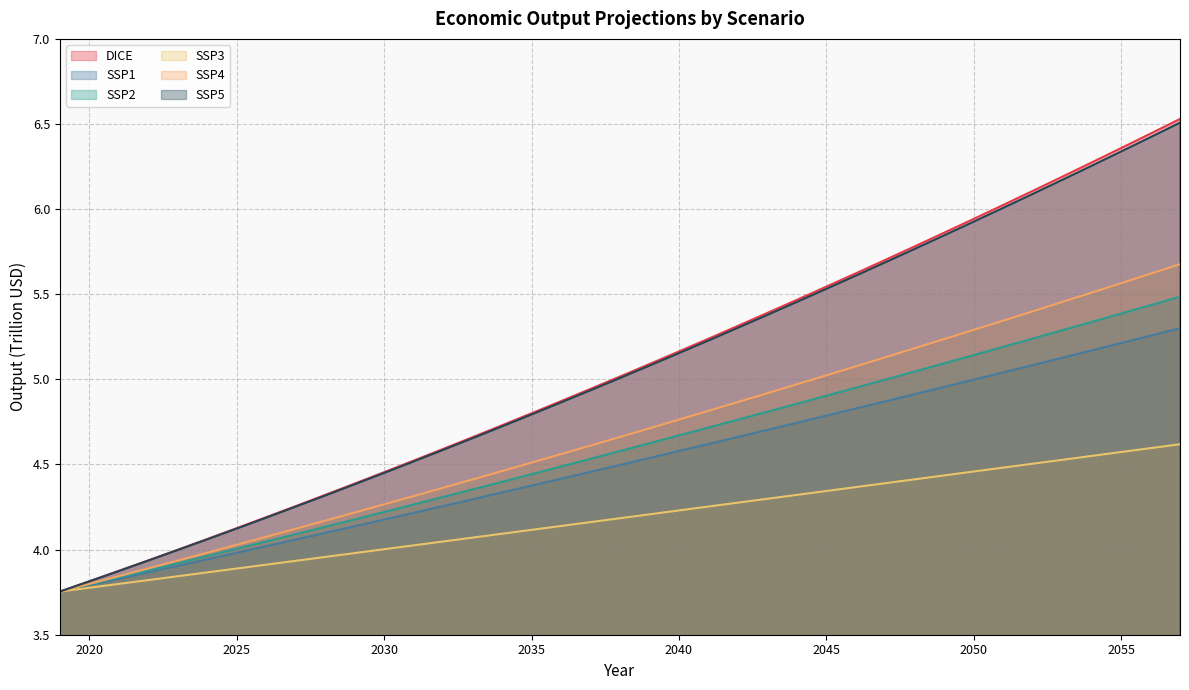

Reading right to left, list all the values displayed in this chart.

DICE: 6.5	6.4	6.4	6.3	6.2	6.1	6.0	5.9	5.9	5.8	5.7	5.6	5.5	5.5	5.4	5.3	5.2	5.2	5.1	5.0	4.9	4.9	4.8	4.7	4.7	4.6	4.5	4.5	4.4	4.3	4.3	4.2	4.1	4.1	4.0	3.9	3.9	3.8	3.8
SSP1: 5.3	5.3	5.2	5.2	5.1	5.1	5.0	5.0	5.0	4.9	4.9	4.8	4.8	4.7	4.7	4.7	4.6	4.6	4.5	4.5	4.5	4.4	4.4	4.3	4.3	4.3	4.2	4.2	4.1	4.1	4.1	4.0	4.0	3.9	3.9	3.9	3.8	3.8	3.8
SSP2: 5.5	5.4	5.4	5.3	5.3	5.2	5.2	5.1	5.1	5.0	5.0	5.0	4.9	4.9	4.8	4.8	4.7	4.7	4.6	4.6	4.5	4.5	4.4	4.4	4.4	4.3	4.3	4.2	4.2	4.1	4.1	4.0	4.0	4.0	3.9	3.9	3.8	3.8	3.8
SSP3: 4.6	4.6	4.6	4.6	4.5	4.5	4.5	4.5	4.4	4.4	4.4	4.4	4.3	4.3	4.3	4.3	4.3	4.2	4.2	4.2	4.2	4.1	4.1	4.1	4.1	4.0	4.0	4.0	4.0	4.0	3.9	3.9	3.9	3.9	3.8	3.8	3.8	3.8	3.8
SSP4: 5.7	5.6	5.6	5.5	5.5	5.4	5.3	5.3	5.2	5.2	5.1	5.1	5.0	5.0	4.9	4.9	4.8	4.8	4.7	4.7	4.6	4.6	4.5	4.5	4.4	4.4	4.3	4.3	4.2	4.2	4.1	4.1	4.0	4.0	3.9	3.9	3.8	3.8	3.8
SSP5: 6.5	6.4	6.3	6.3	6.2	6.1	6.0	5.9	5.8	5.8	5.7	5.6	5.5	5.5	5.4	5.3	5.2	5.2	5.1	5.0	4.9	4.9	4.8	4.7	4.7	4.6	4.5	4.5	4.4	4.3	4.3	4.2	4.1	4.1	4.0	3.9	3.9	3.8	3.8